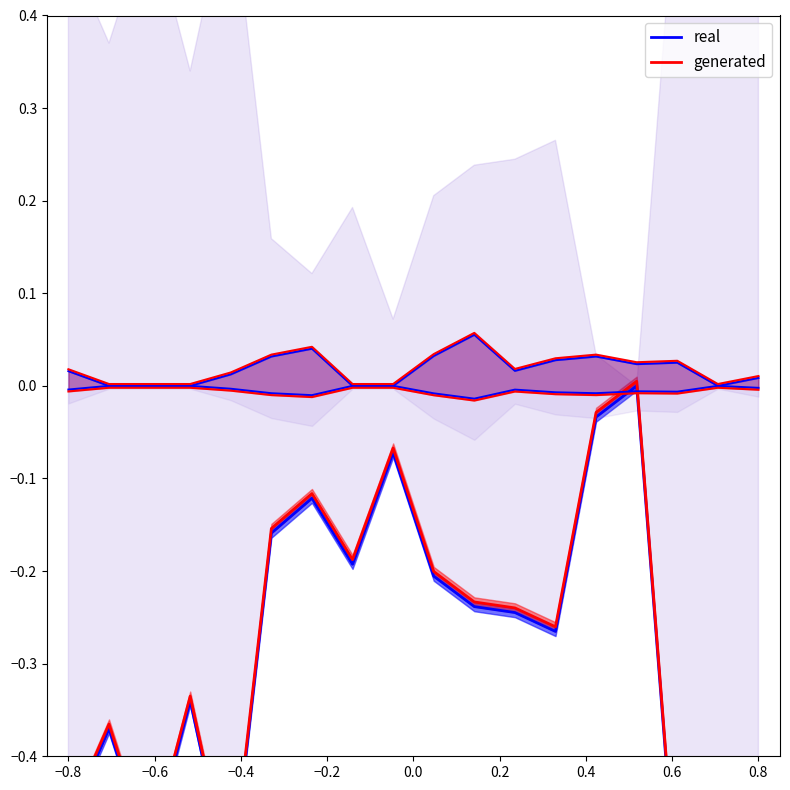

List the series in order of their peak value, highest first.

generated, real